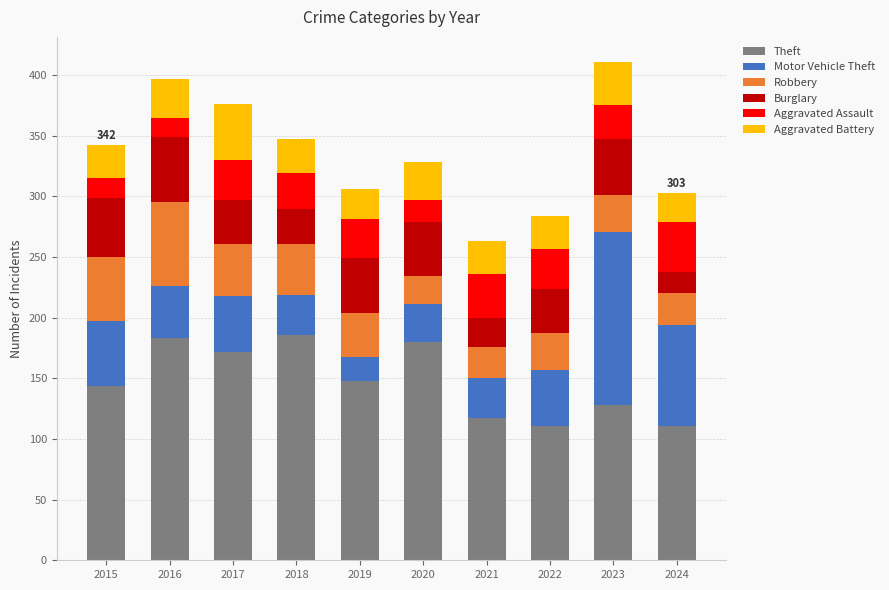

What are all the series names shown in the legend?

Theft, Motor Vehicle Theft, Robbery, Burglary, Aggravated Assault, Aggravated Battery